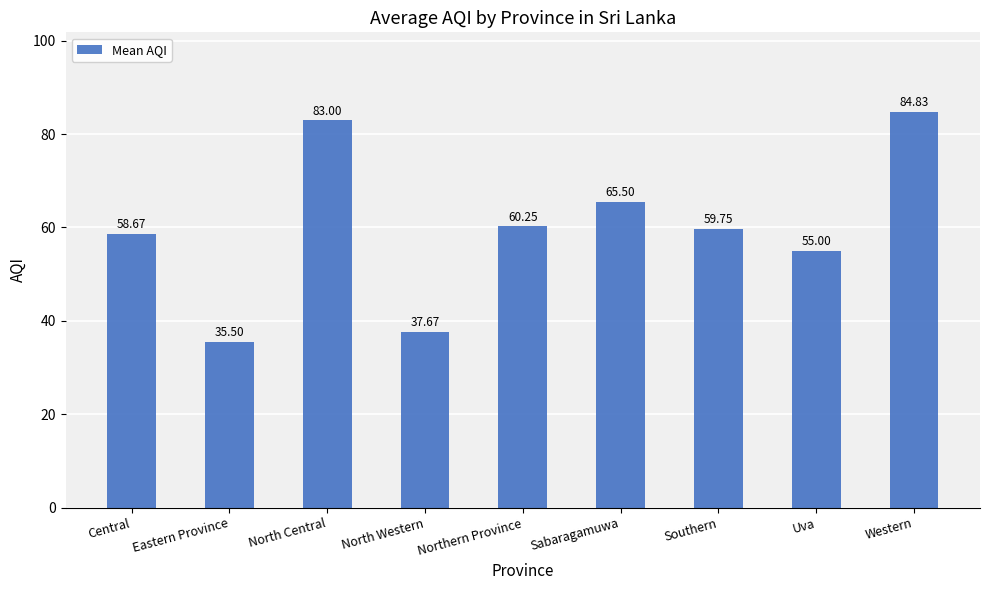

At which category does the chart reach its minimum across all series?

Eastern Province